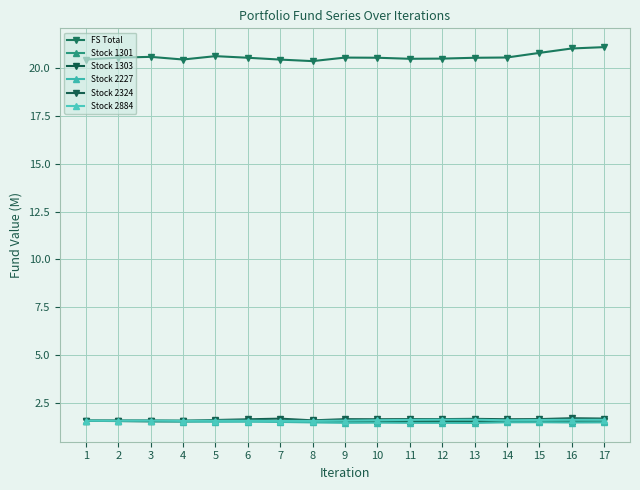

True or false: Stock 2227 and Stock 2324 cross at least once.

False